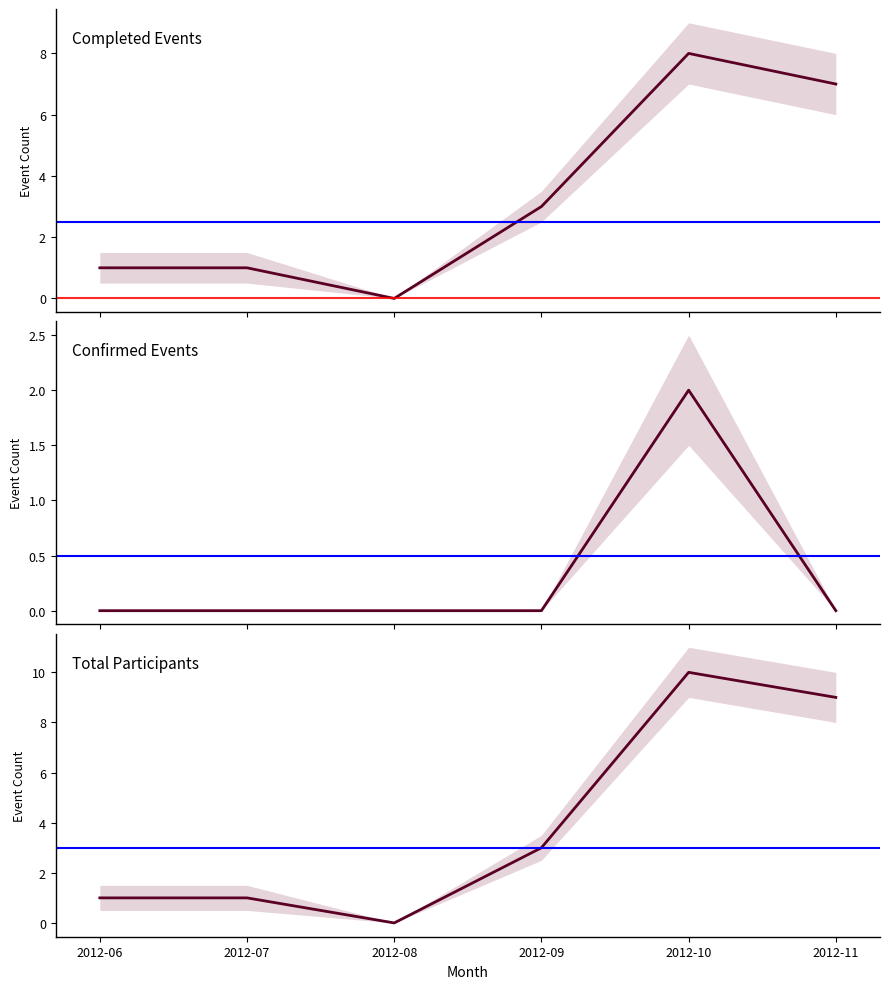

Between 2012-06 and 2012-09, which is larger?

2012-09